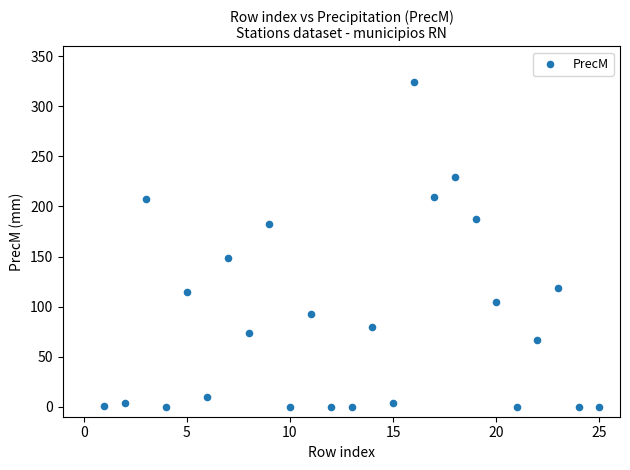

What is the range of Y values (max minus min)?

324.8